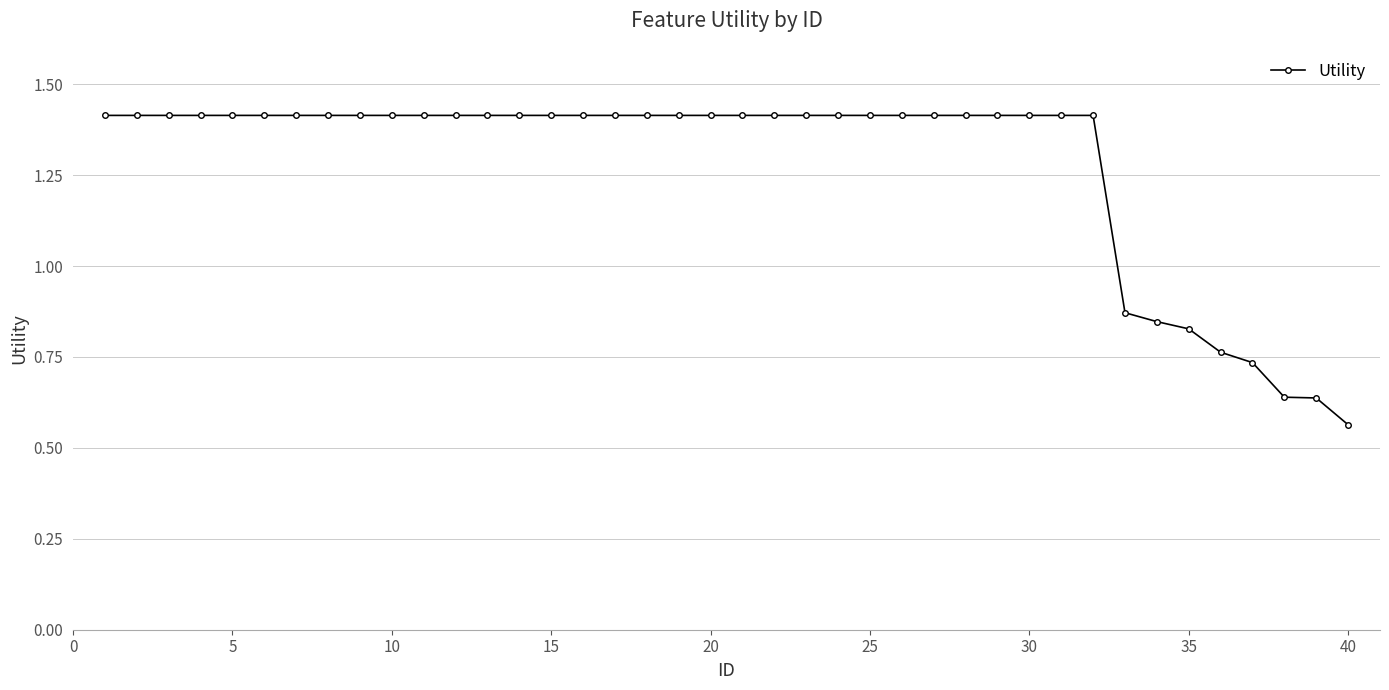

Count the values in the range 1 to 2.

32